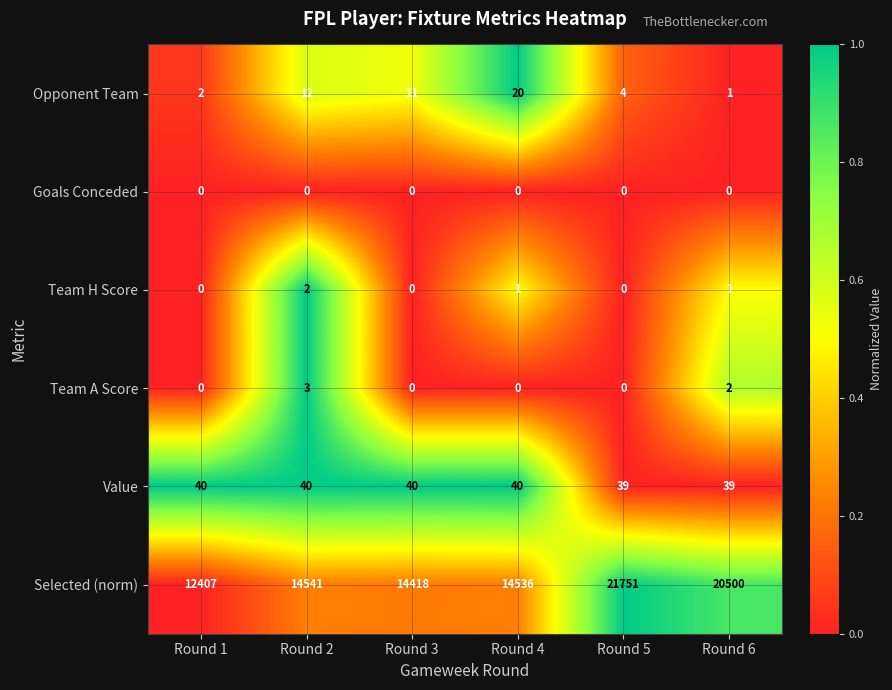

True or false: Team H Score has a value of 2 at Round 2.

True